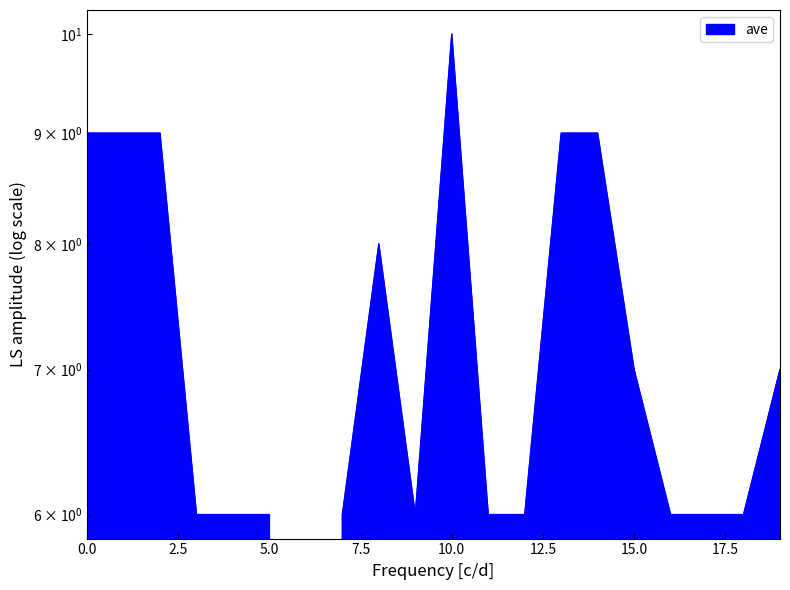

Reading left to right, extract all data points from this chart.

9	9	9	6	6	6	0	6	8	6	10	6	6	9	9	7	6	6	6	7